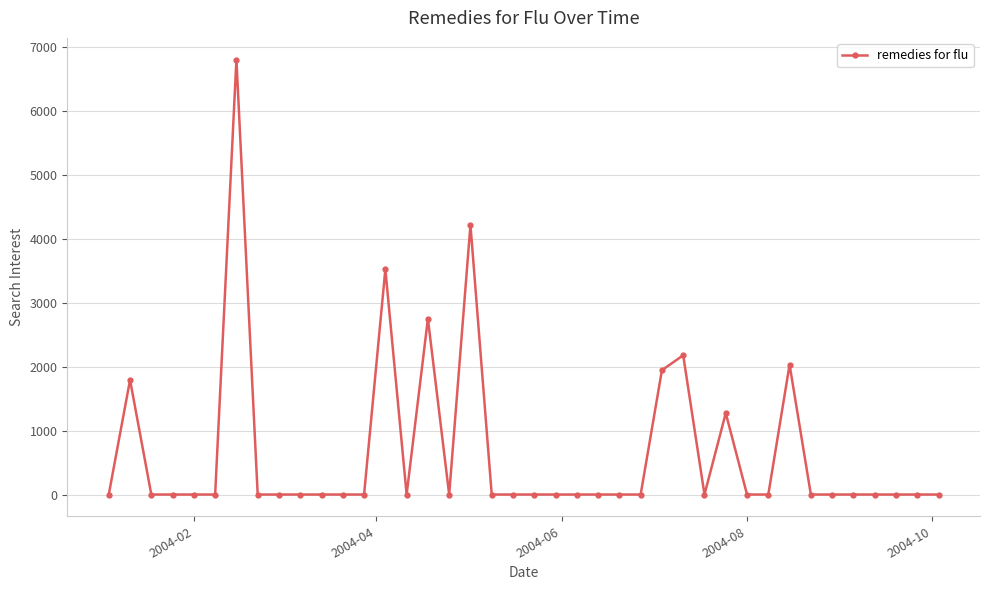

Reading left to right, list all the values displayed in this chart.

0.0	1793.9	0.0	0.0	0.0	0.0	6807.2	0.0	0.0	0.0	0.0	0.0	0.0	3525.4	0.0	2750.9	0.0	4220.9	0.0	0.0	0.0	0.0	0.0	0.0	0.0	0.0	1946.3	2179.3	0.0	1274.2	0.0	0.0	2032.4	0.0	0.0	0.0	0.0	0.0	0.0	0.0